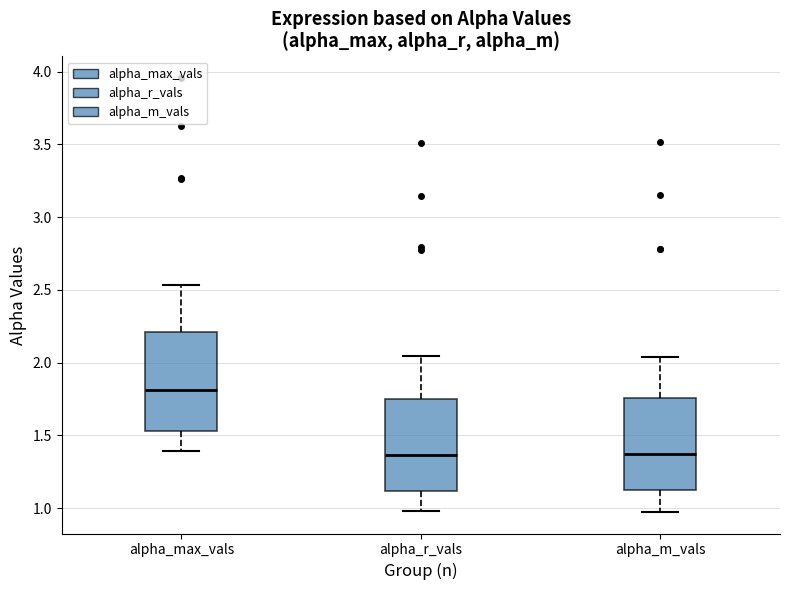

Reading left to right, transcribe this box plot: for each box, give where its median line is, the range the box spans, and where its two whiskers end, as read against the y-axis. The values are not printed on the chart, so give them approximately, as read against the axis.

alpha_max_vals: median 1.80, box 1.55 to 2.20, whiskers 1.40 to 2.55
alpha_r_vals: median 1.35, box 1.10 to 1.75, whiskers 1.00 to 2.05
alpha_m_vals: median 1.35, box 1.10 to 1.75, whiskers 0.95 to 2.05